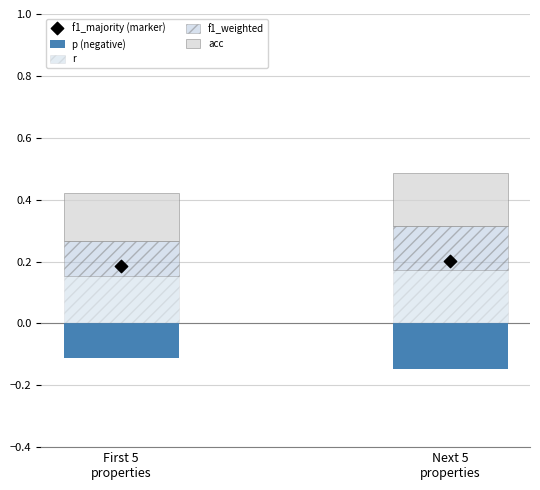

Which series has the largest total across all categories?

f1_majority (marker)